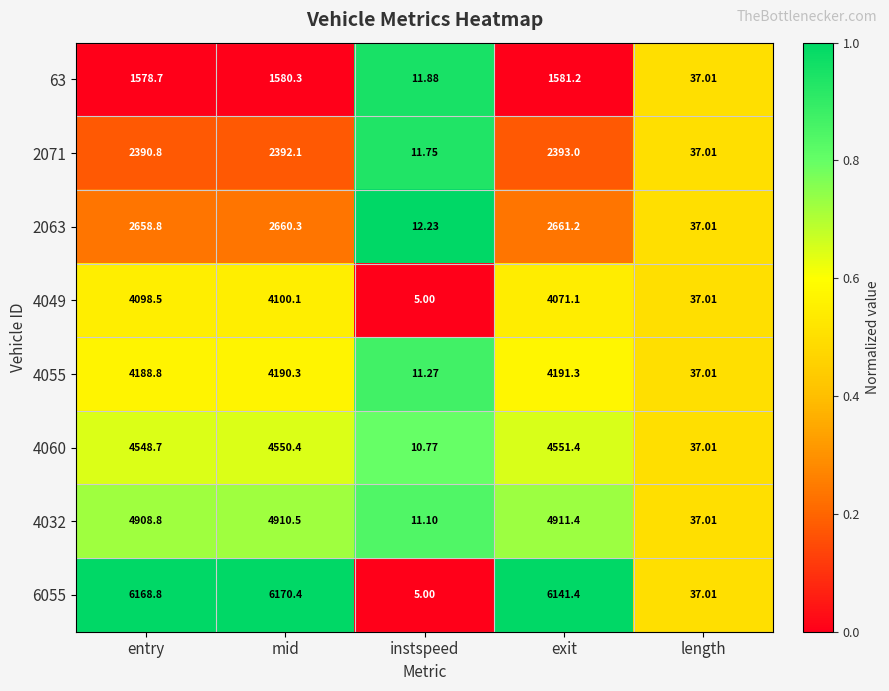

Which category has the lowest value in the 2063 series?

instspeed